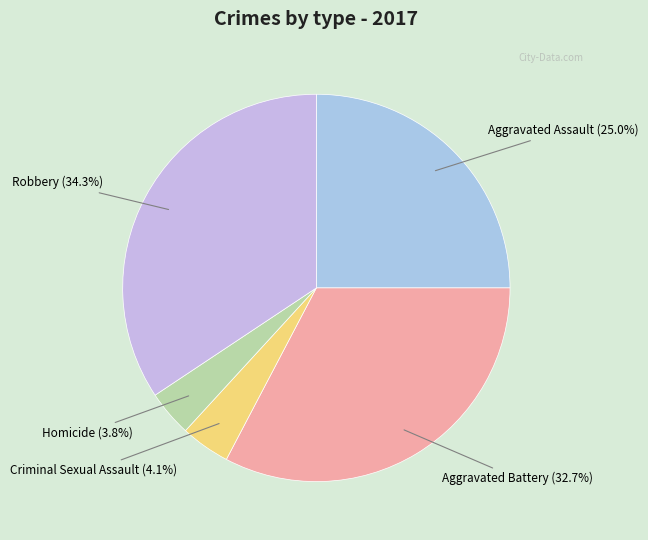

How many slices are in this pie chart?

5